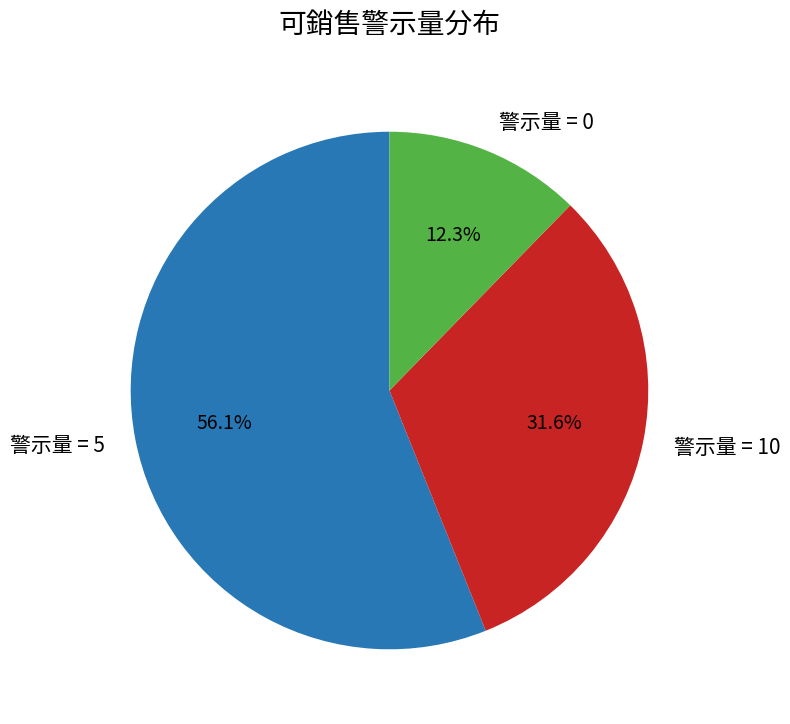

Which slice represents more than half of the pie?

警示量 = 5